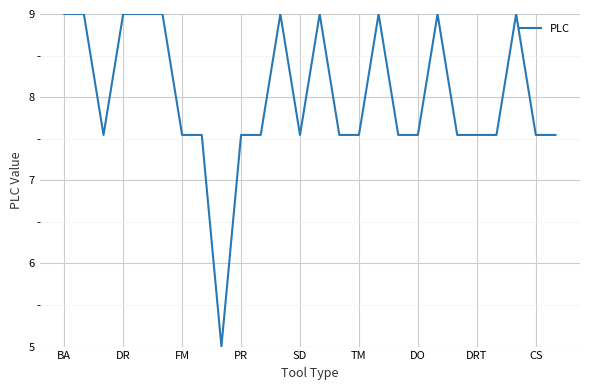

What is the difference between the maximum and minimum values?

4.0